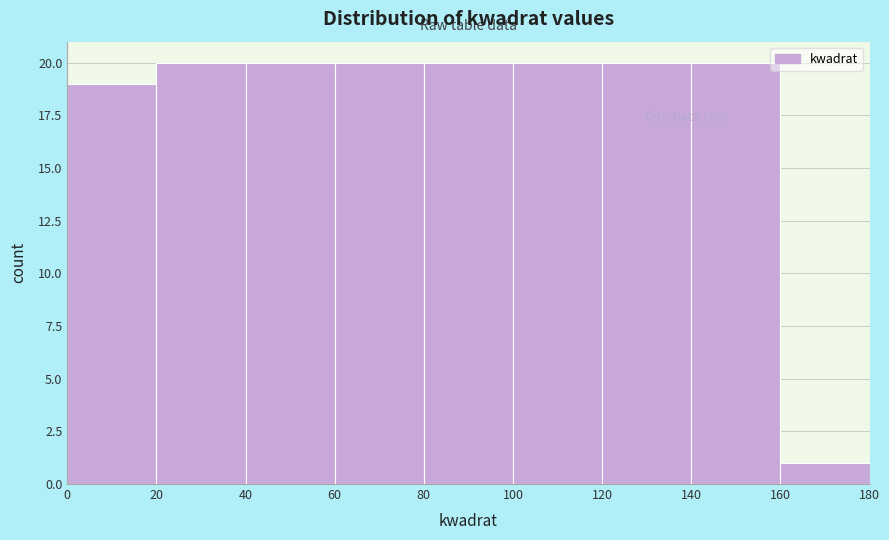

Reading left to right, transcribe this chart: for each bar, give the range it covers on the x-axis and its height. The values are not printed on the chart, so give them approximately, as read against the axis.

0 to 20: 19
20 to 40: 20
40 to 60: 20
60 to 80: 20
80 to 100: 20
100 to 120: 20
120 to 140: 20
140 to 160: 20
160 to 180: 1